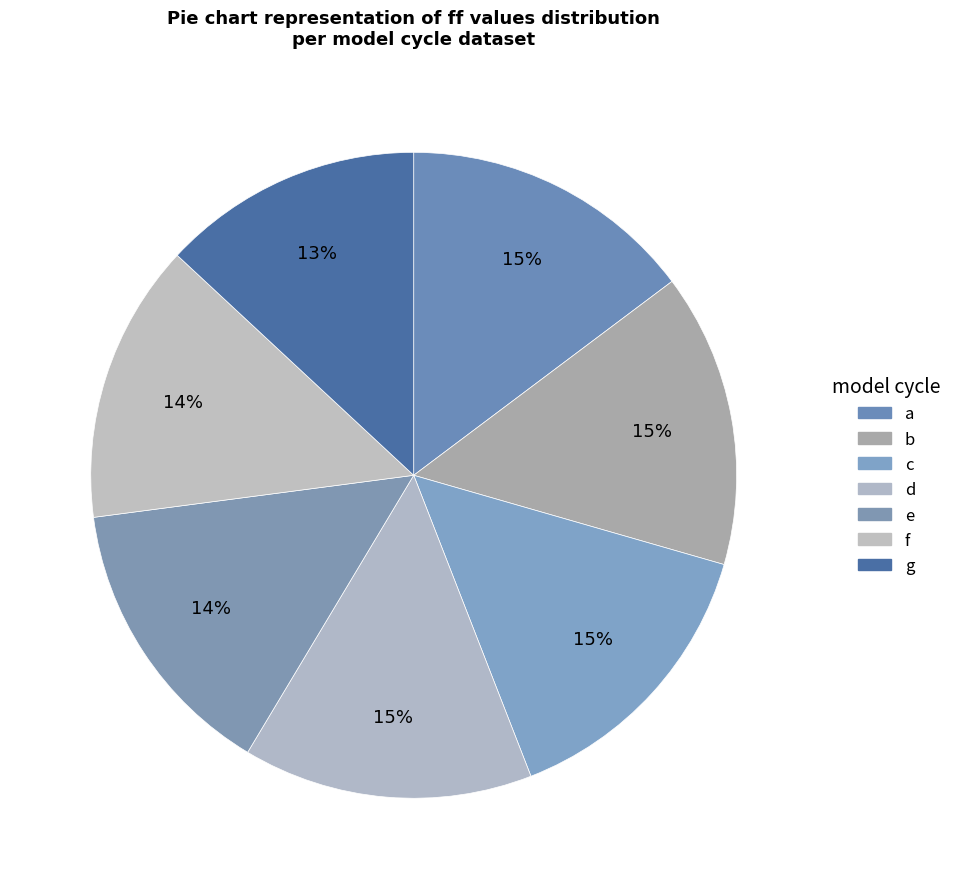

What is the largest slice in the pie chart?

a